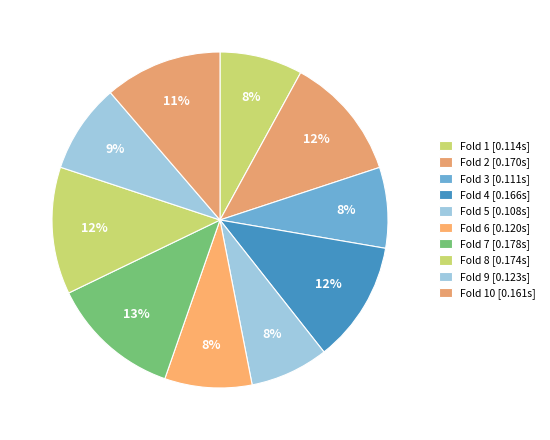

How many slices are in this pie chart?

10